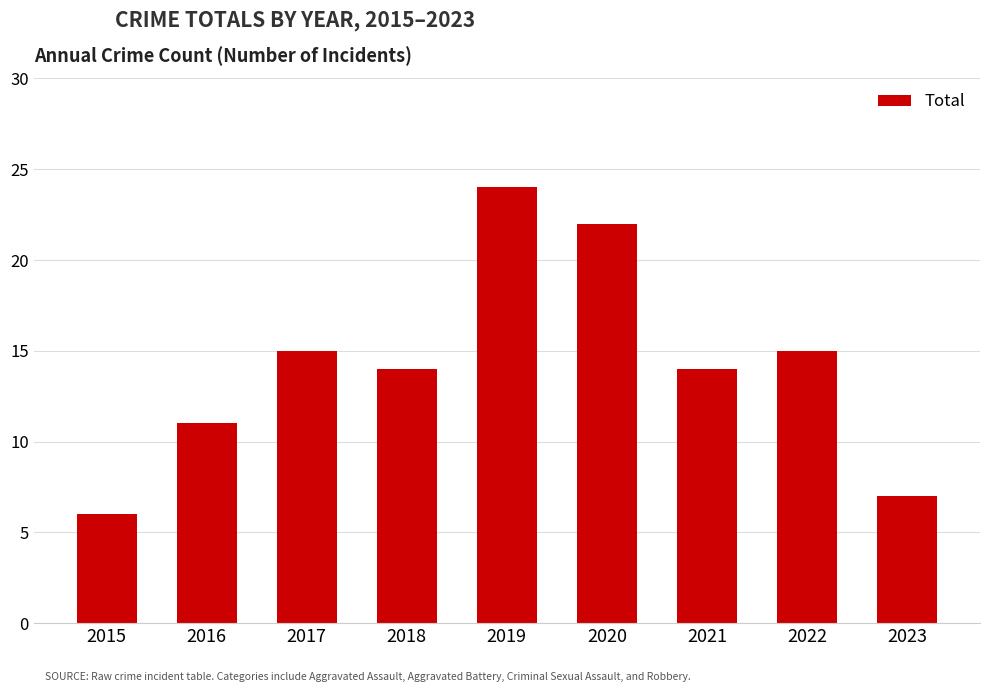

At which category does the chart reach its minimum across all series?

2015